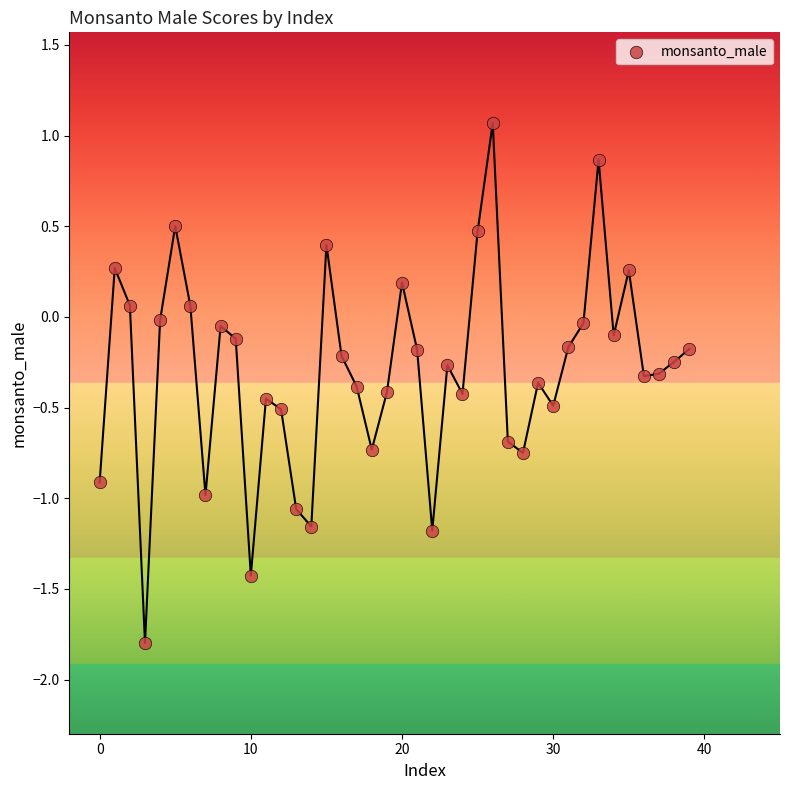

What is the range of Y values (max minus min)?

2.9